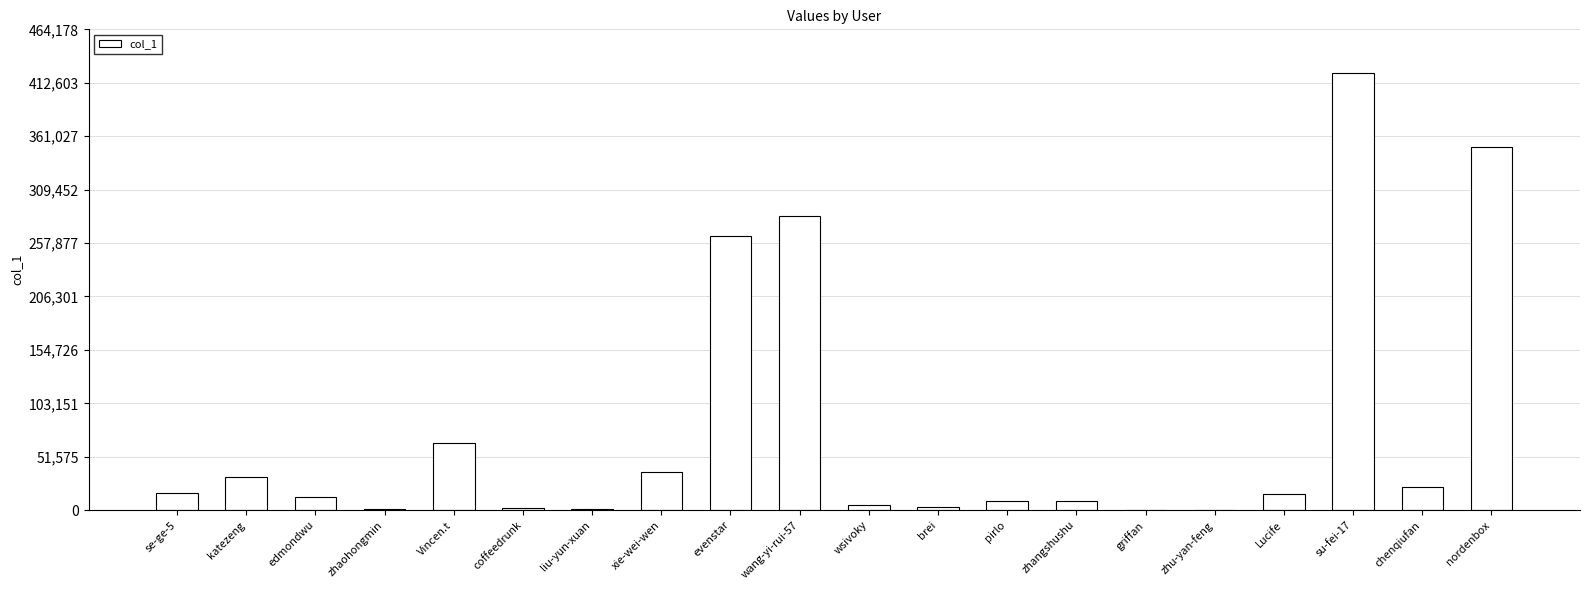

What is the ratio of the value at edmondwu to the value at zhangshushu?

1.4